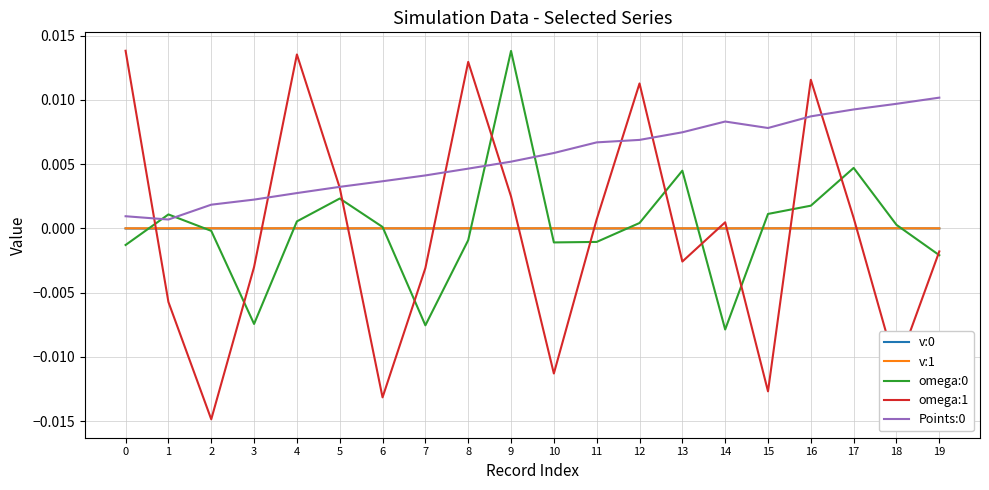

The omega:1 series shows 0.0 at 9. True or false?

True